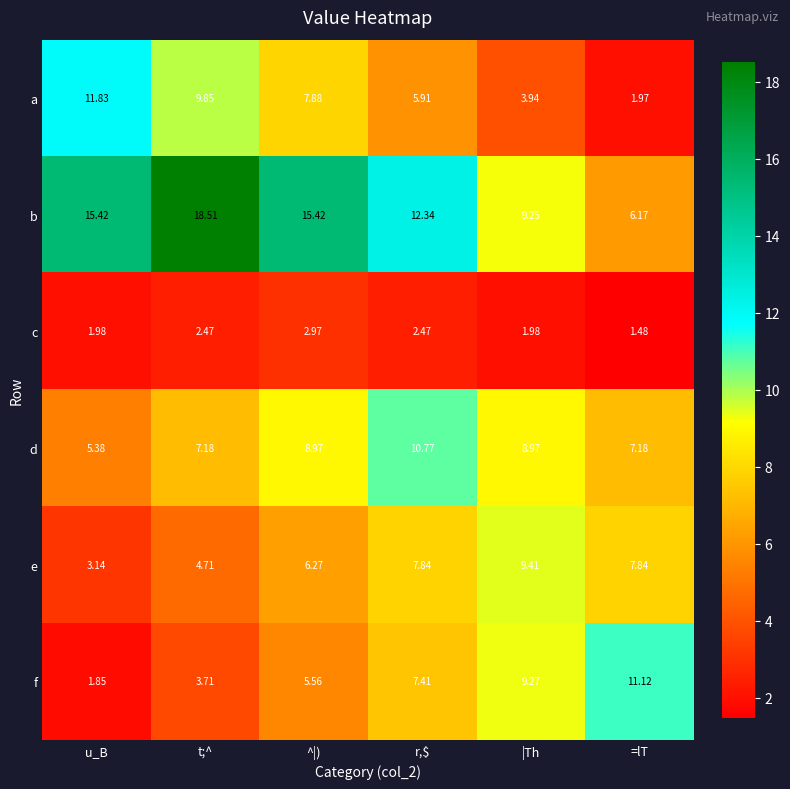

Between u_B and =lT, which series saw the biggest shift?

a